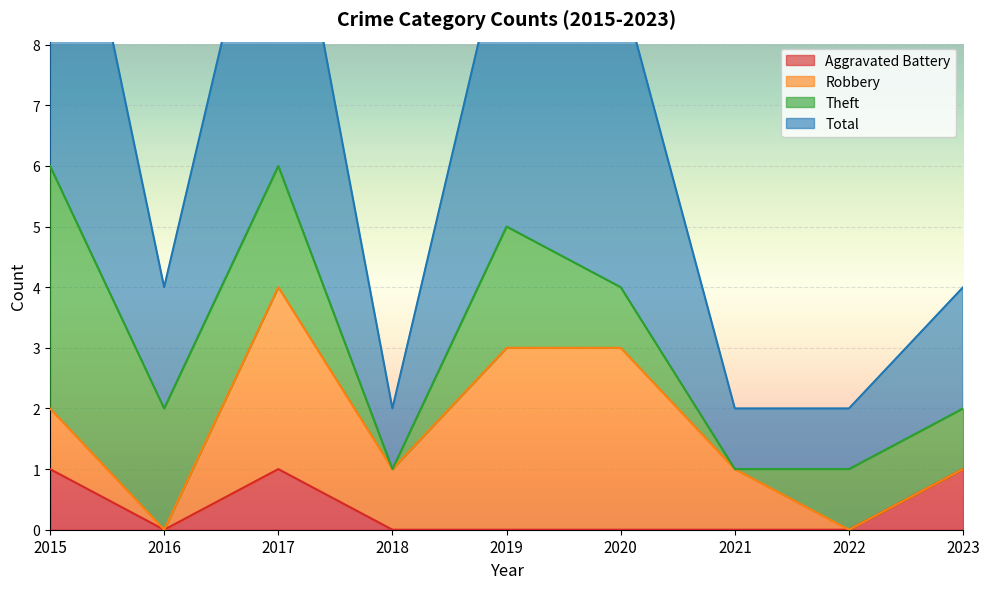

Which series has the largest total across all categories?

Total